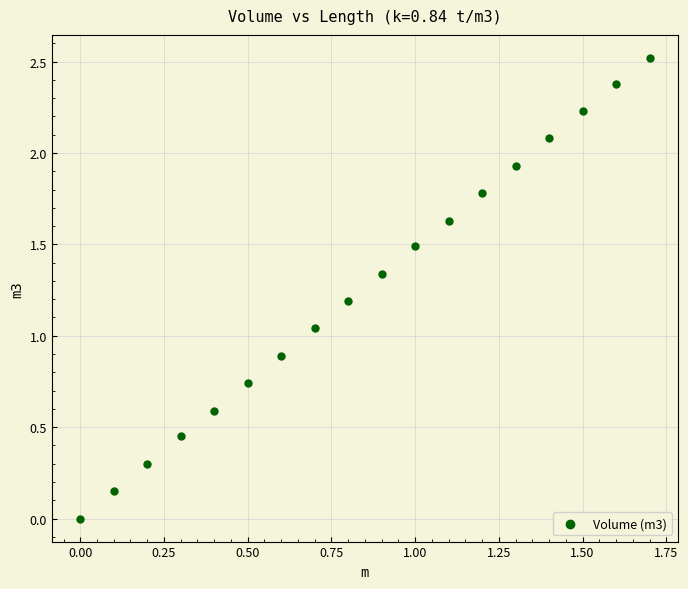

What is the range of X values (max minus min)?

1.7